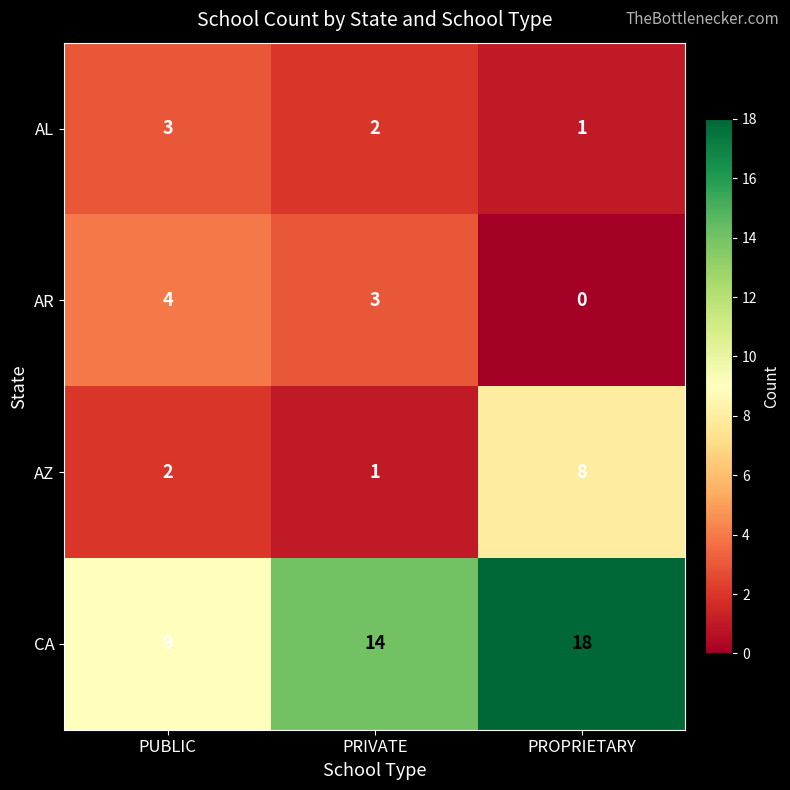

How many distinct data groups are displayed?

4